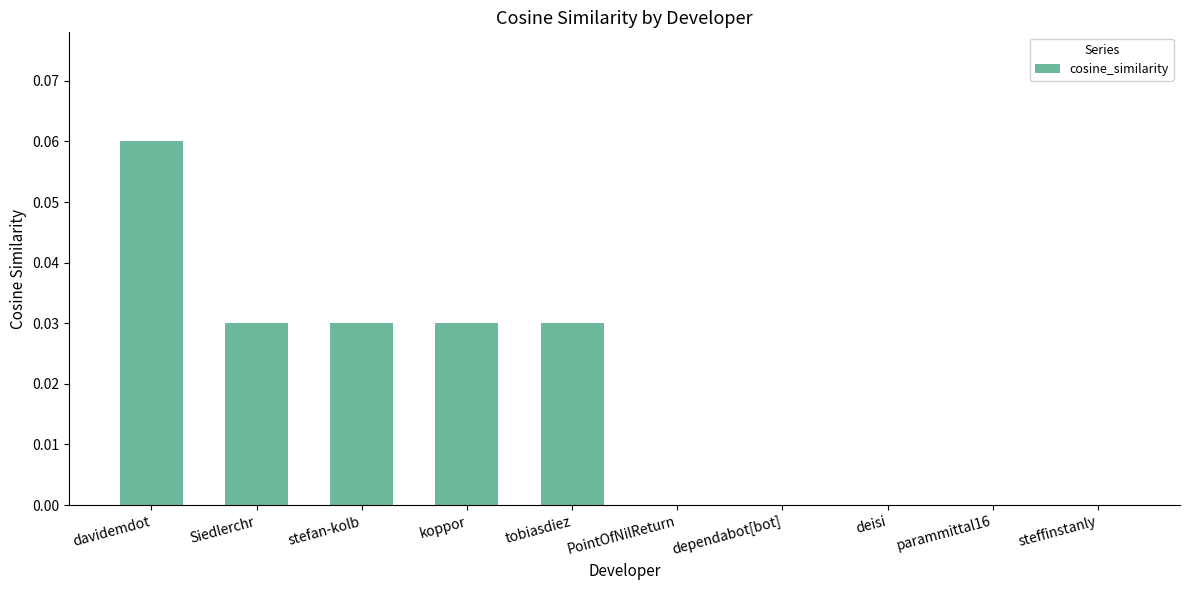

Which category has the highest value across all series?

davidemdot